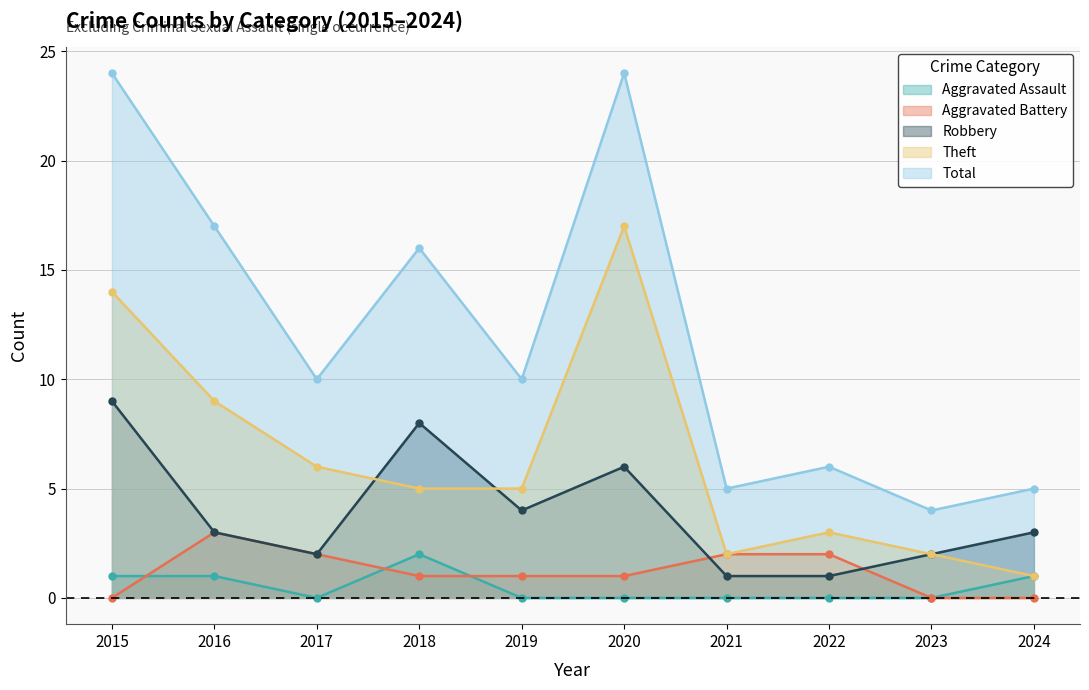

Reading left to right, extract all data points from this chart.

Aggravated Assault: 1	1	0	2	0	0	0	0	0	1
Aggravated Battery: 0	3	2	1	1	1	2	2	0	0
Robbery: 9	3	2	8	4	6	1	1	2	3
Theft: 14	9	6	5	5	17	2	3	2	1
Total: 24	17	10	16	10	24	5	6	4	5